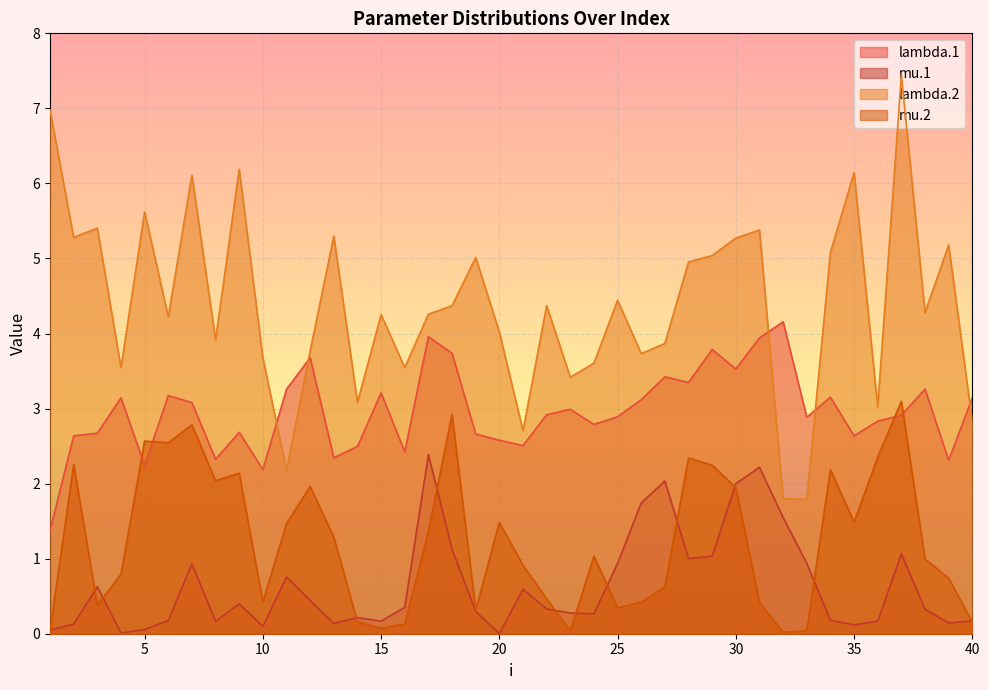

True or false: mu.1 has a value of 0.2 at 6.

True